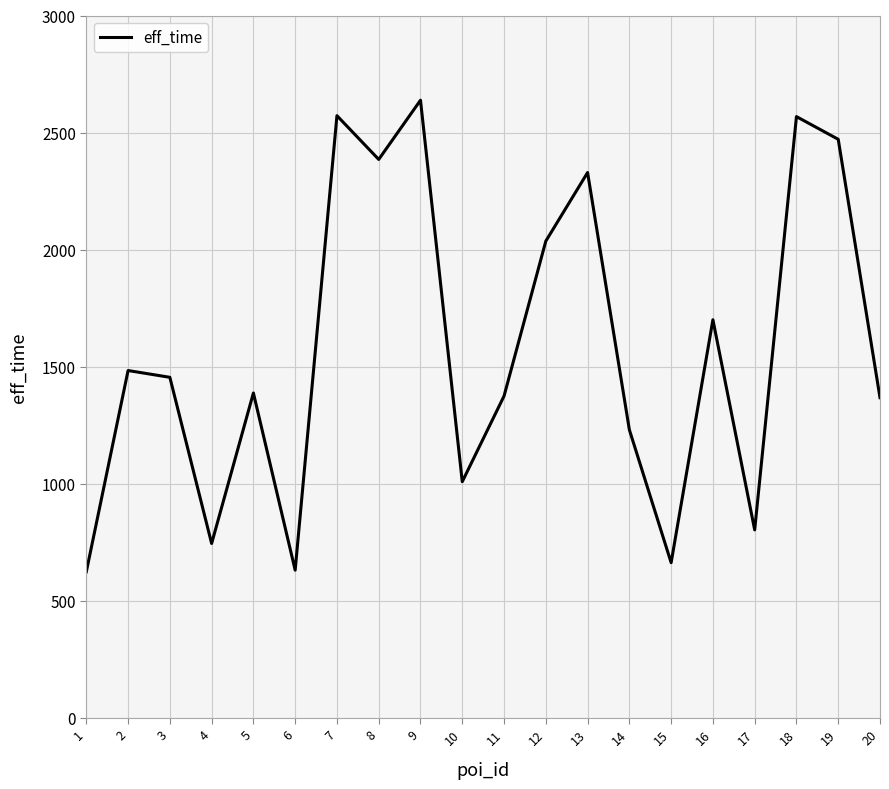

What is the average value?

1573